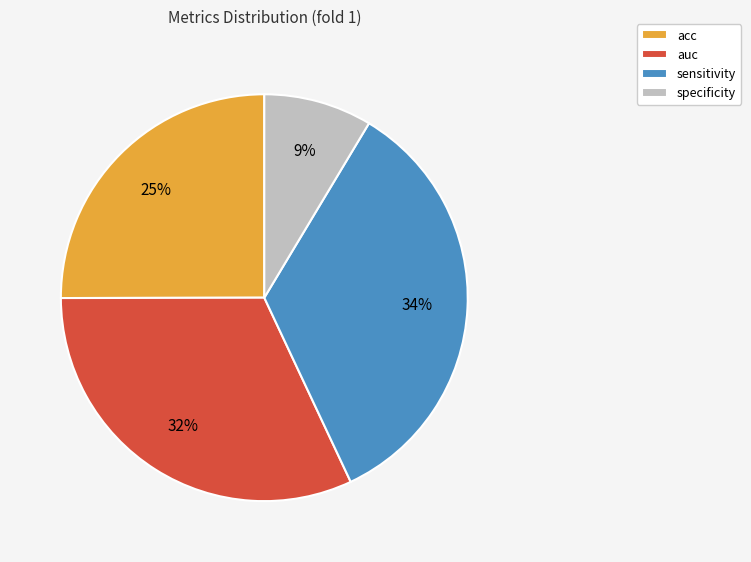

How many slices are in this pie chart?

4